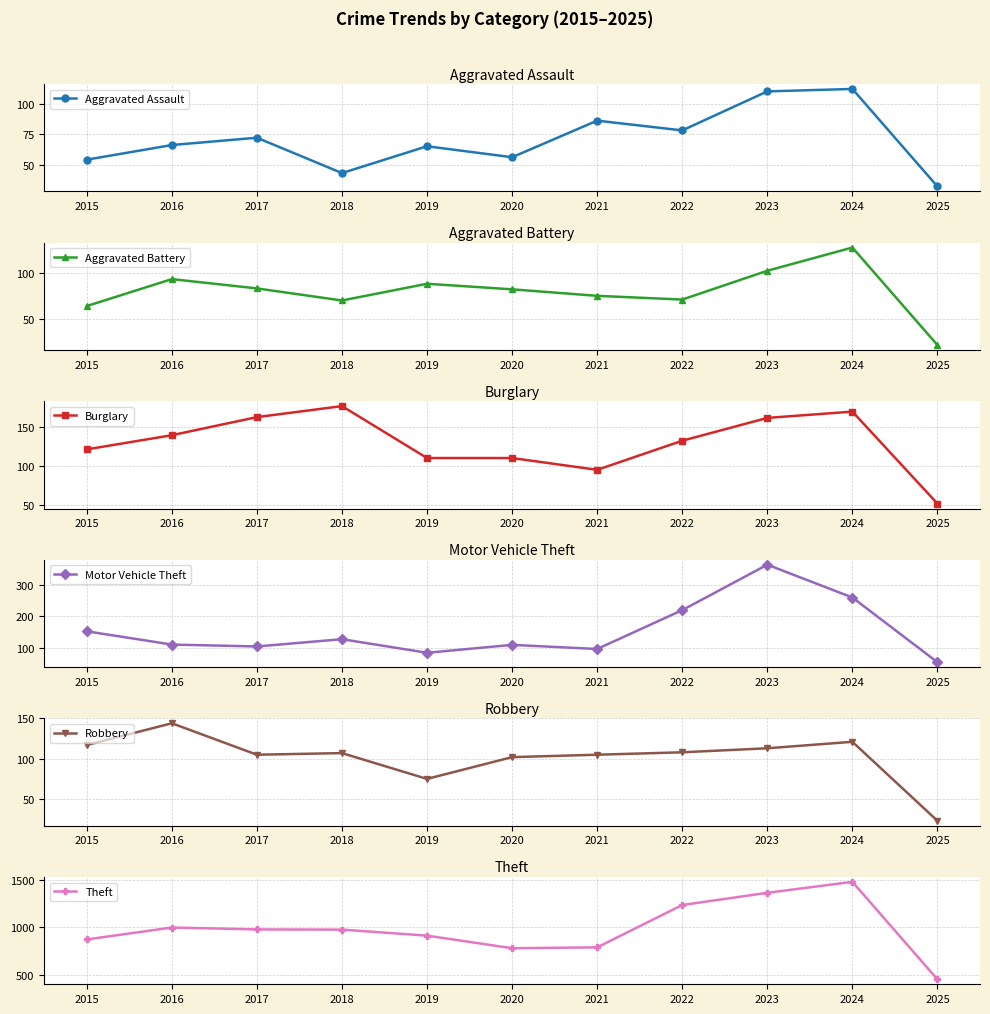

What is the difference between the highest and lowest values at 2019?

849